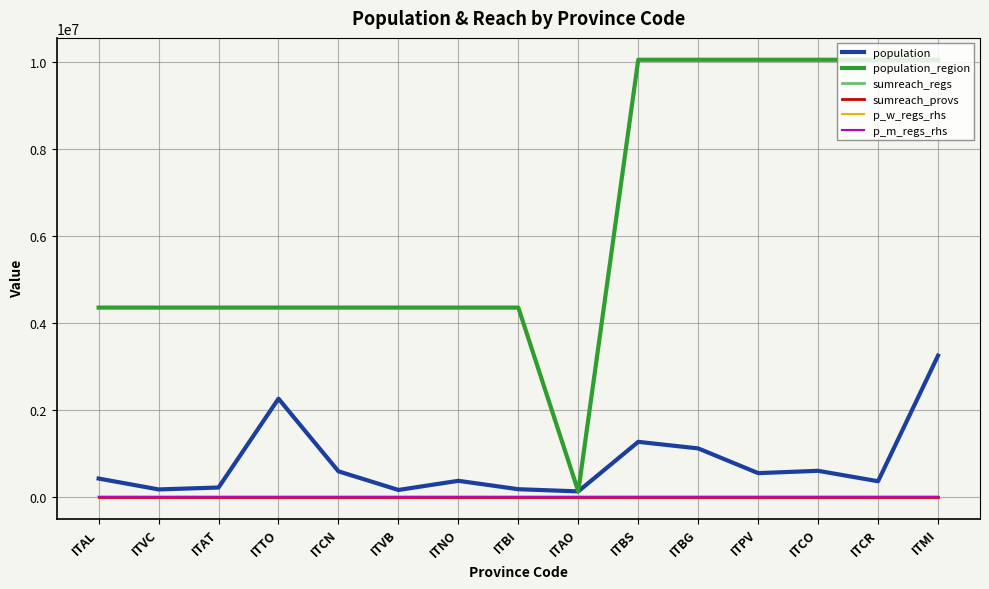

Is it true that population_region equals 3341171 at ITBS?

False